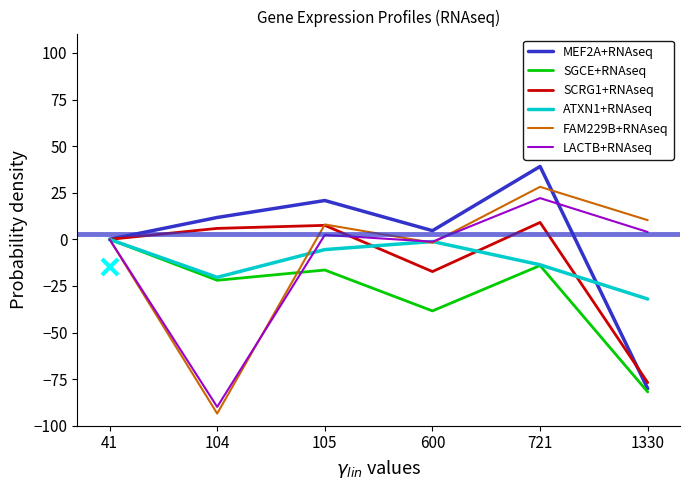

Is the value of FAM229B+RNAseq at 105 greater than the value of ATXN1+RNAseq at 104?

Yes